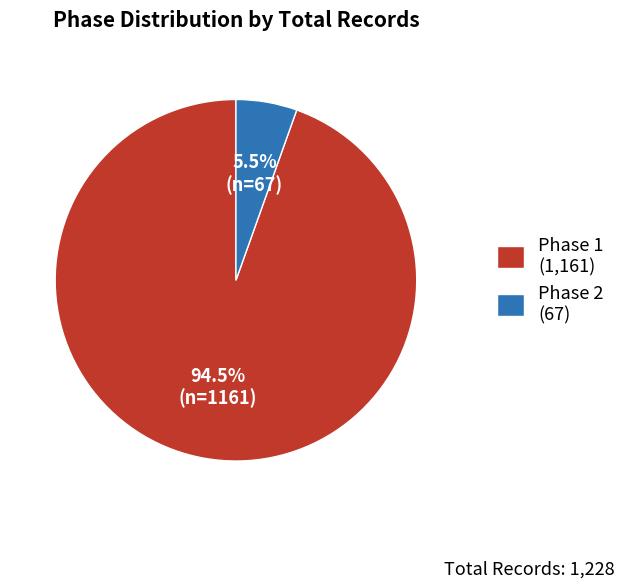

Between Phase 1 (1,161) and Phase 2 (67), which is larger?

Phase 1 (1,161)